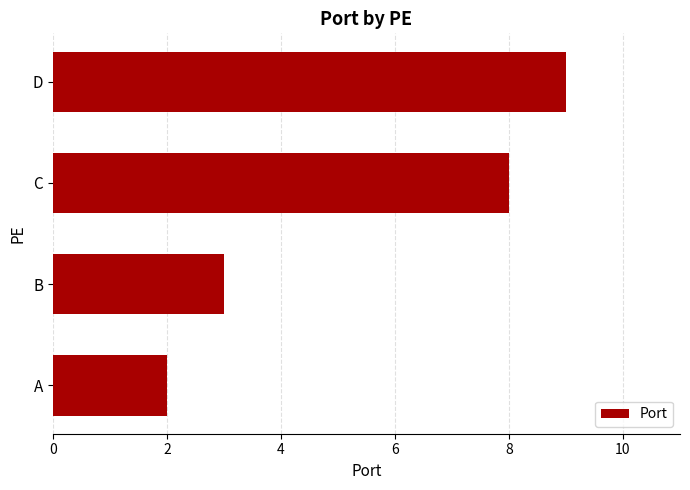

What is the change in value from B to D?

+6